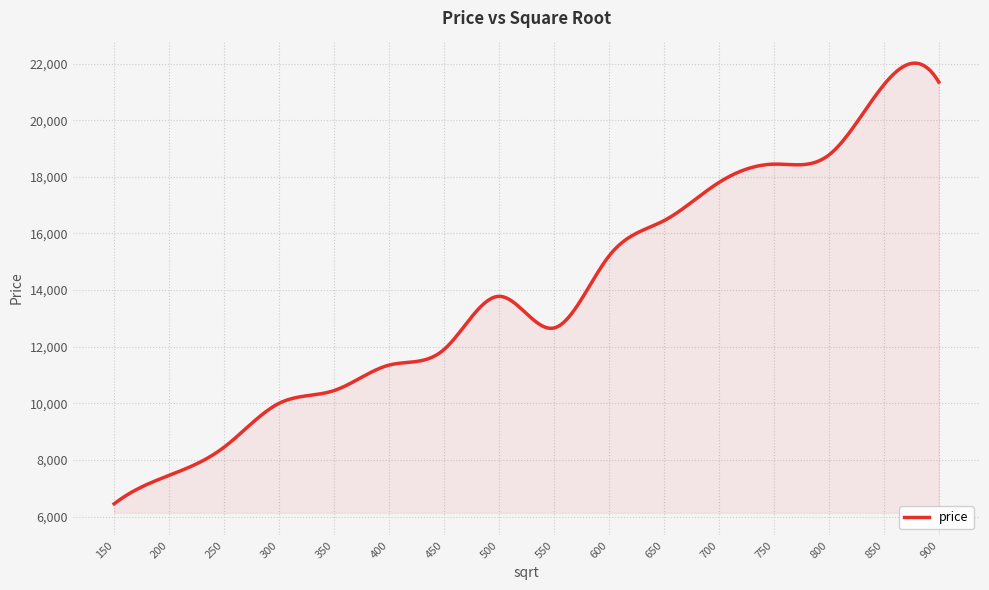

What is the greatest value displayed?

22016.8